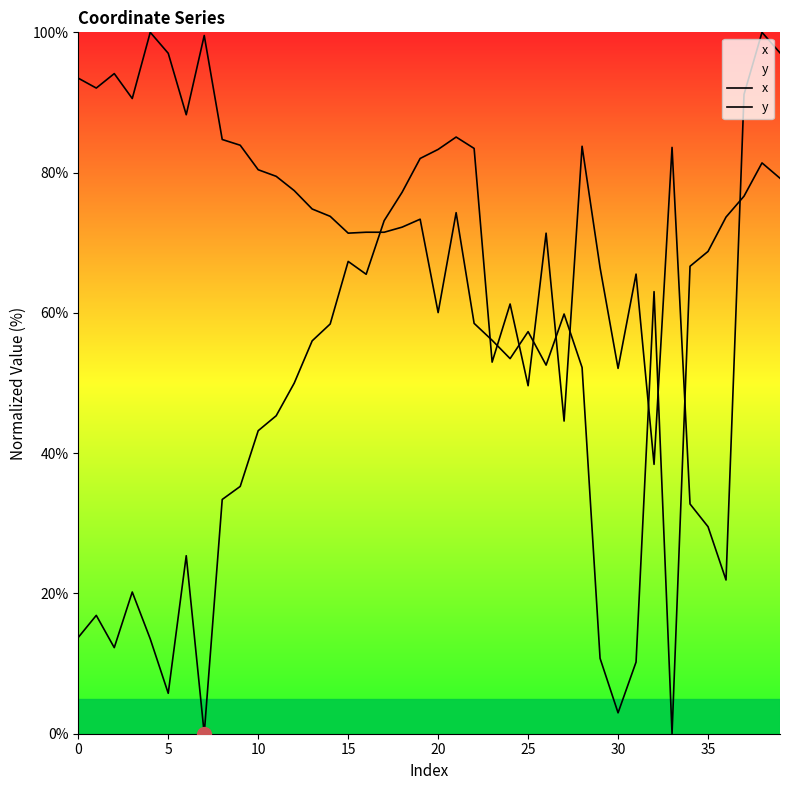

Which series has the largest total across all categories?

y